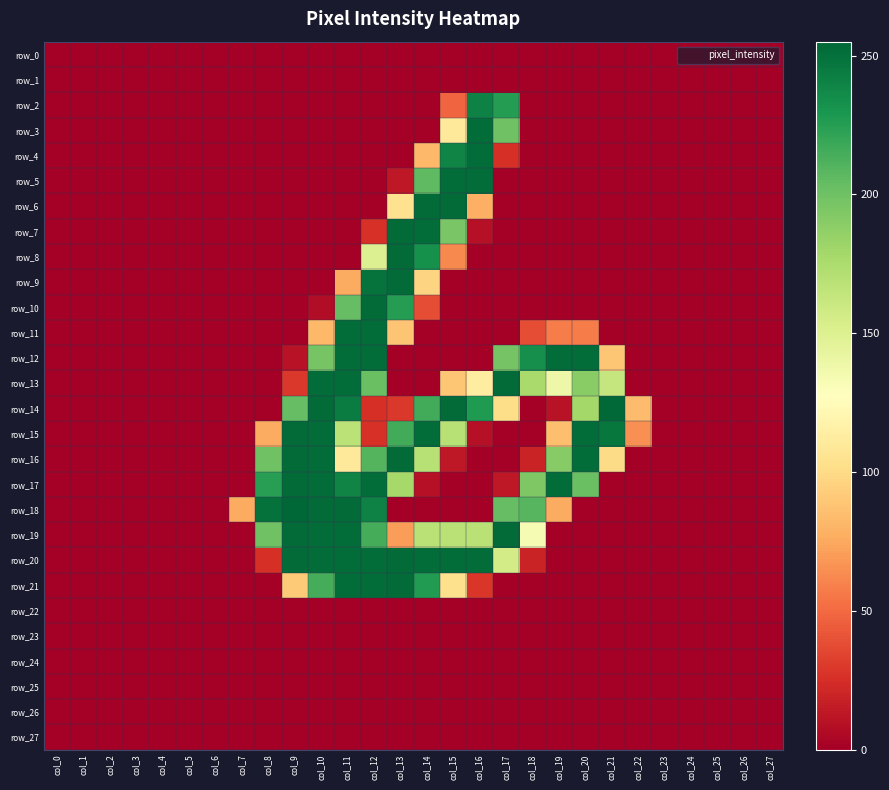

At which label is row_19 closest to 126?

col_18